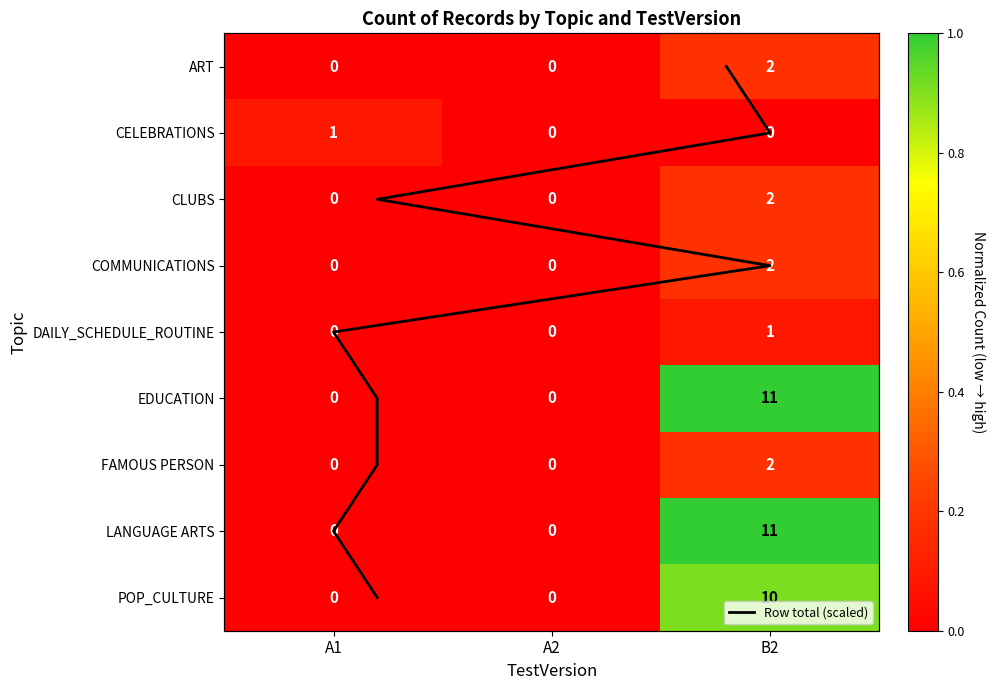

At which category is the sum across all series the highest?

B2